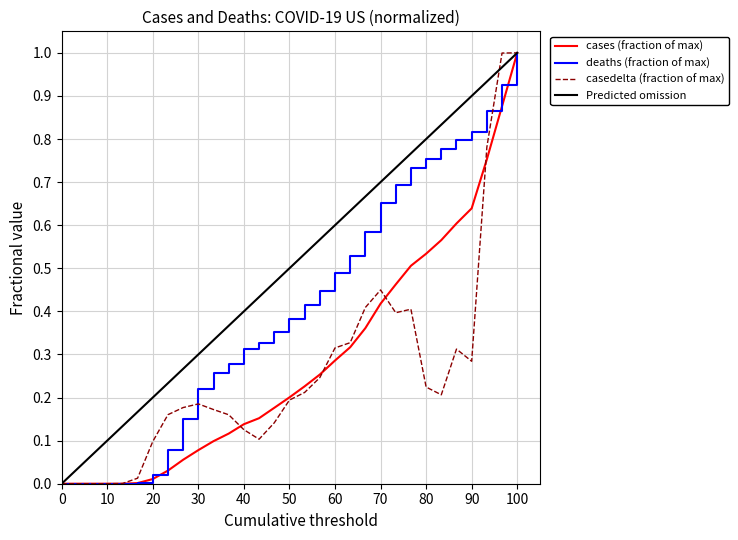

Which series has the largest total across all categories?

Predicted omission